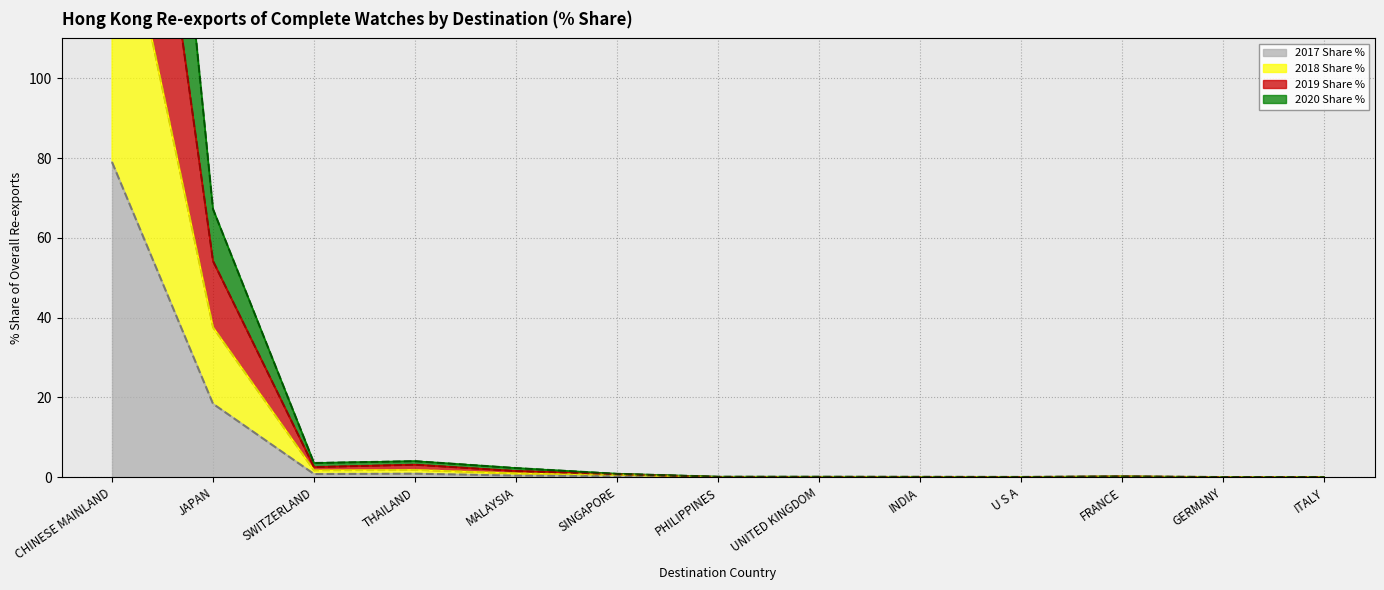

True or false: 2019 Share % and 2017 Share % intersect in this chart.

False